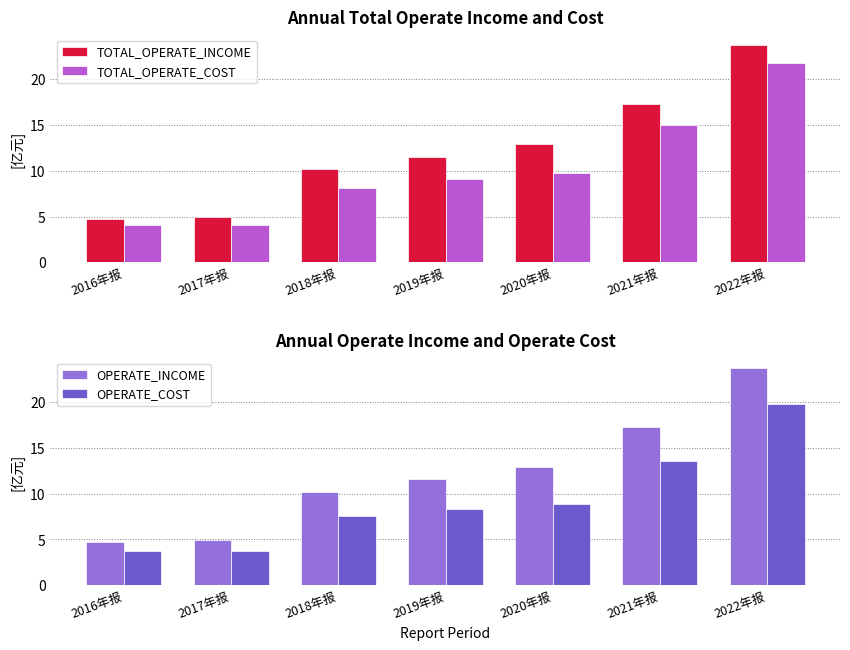

Reading left to right, list all the values displayed in this chart.

TOTAL_OPERATE_INCOME: 4.8	4.9	10.2	11.6	13.0	17.3	23.7
TOTAL_OPERATE_COST: 4.1	4.1	8.1	9.1	9.8	15.0	21.8
OPERATE_INCOME: 4.8	4.9	10.2	11.6	13.0	17.3	23.7
OPERATE_COST: 3.8	3.7	7.5	8.4	8.8	13.6	19.8